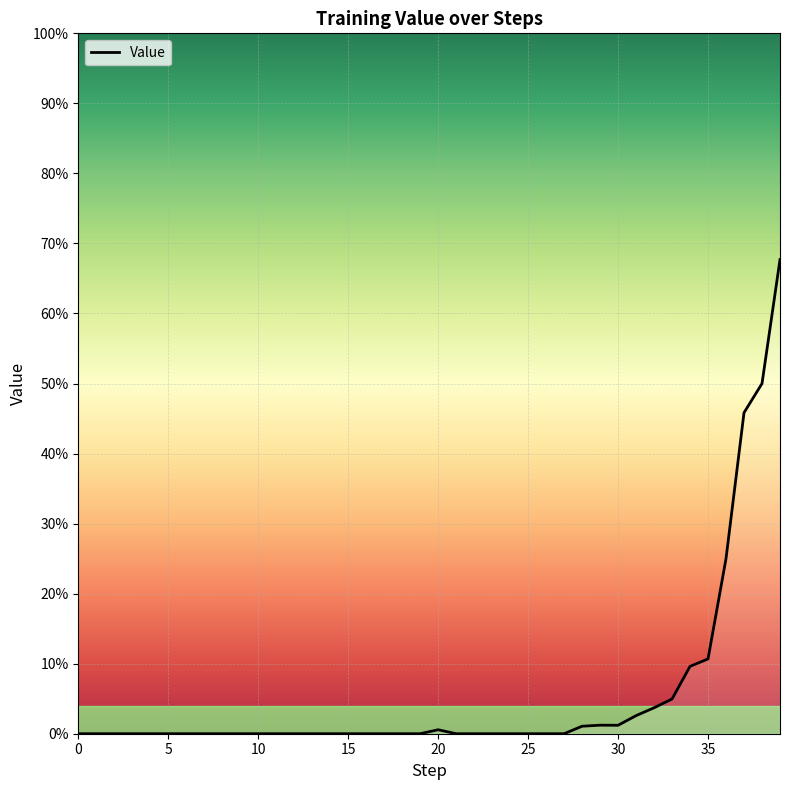

At which category does the chart reach its peak across all series?

39